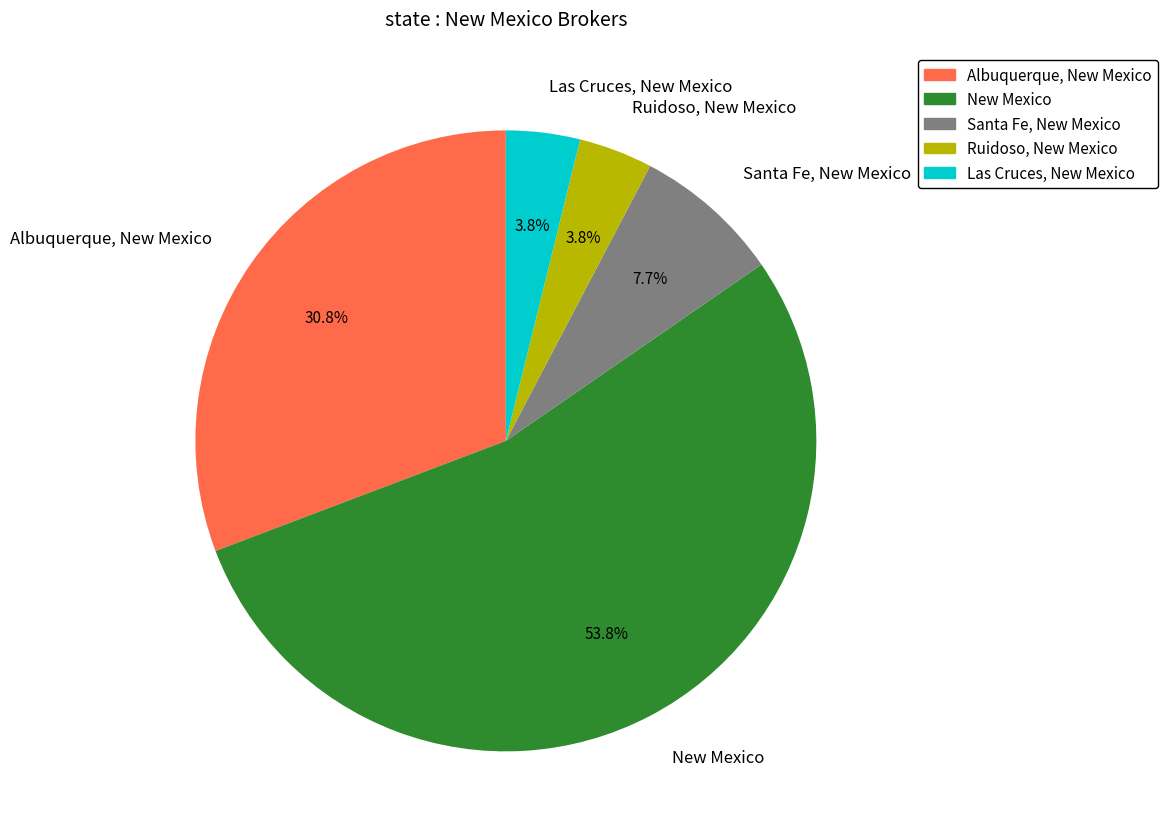

Which slice represents more than half of the pie?

New Mexico